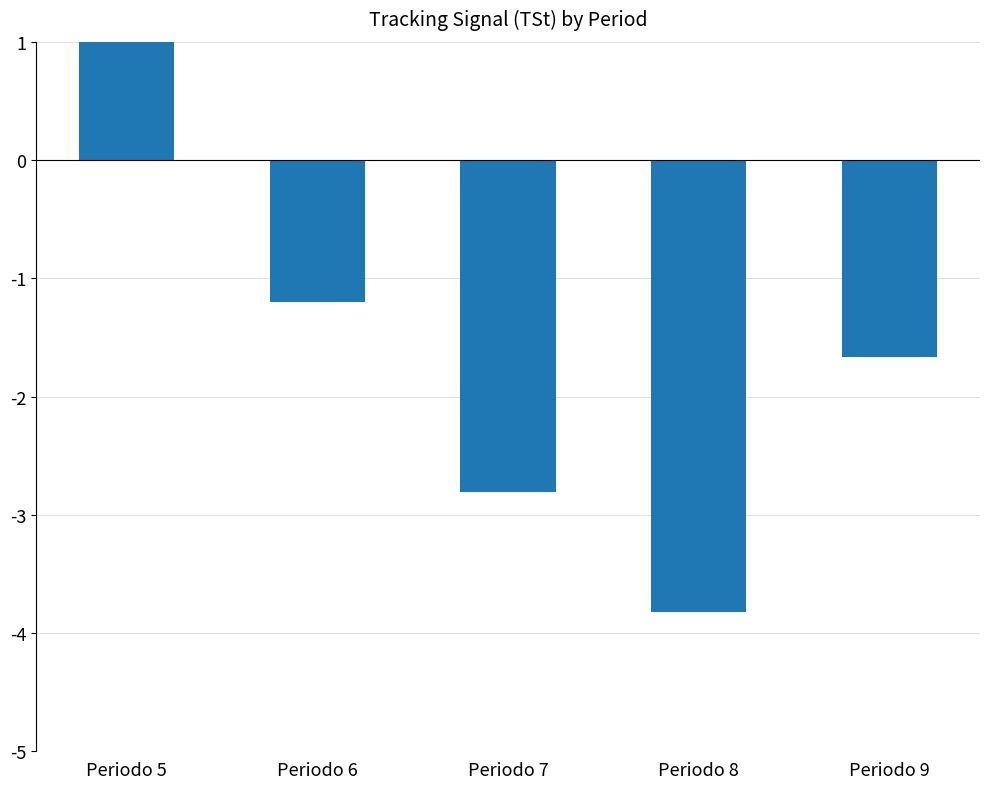

Read the value at Periodo 8.

-3.8